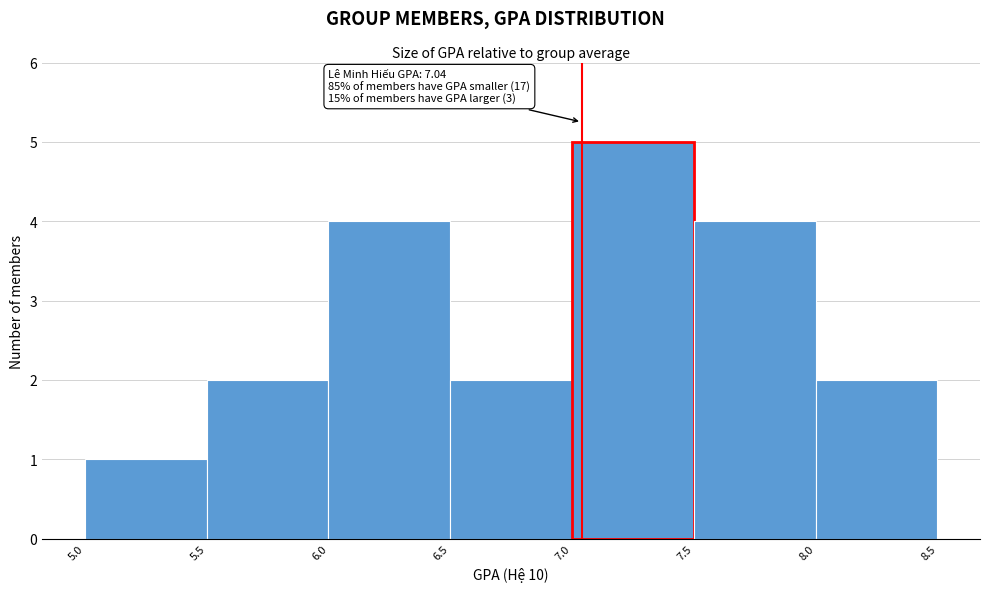

Which range on the x-axis has the tallest bar?

7.0 to 7.5